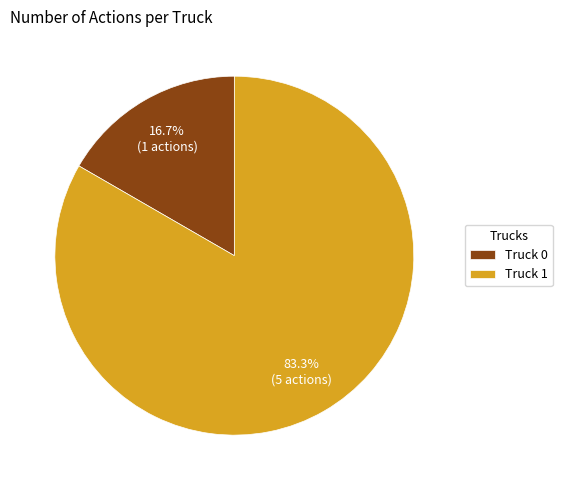

Rank the categories by value from lowest to highest.

Truck 0, Truck 1